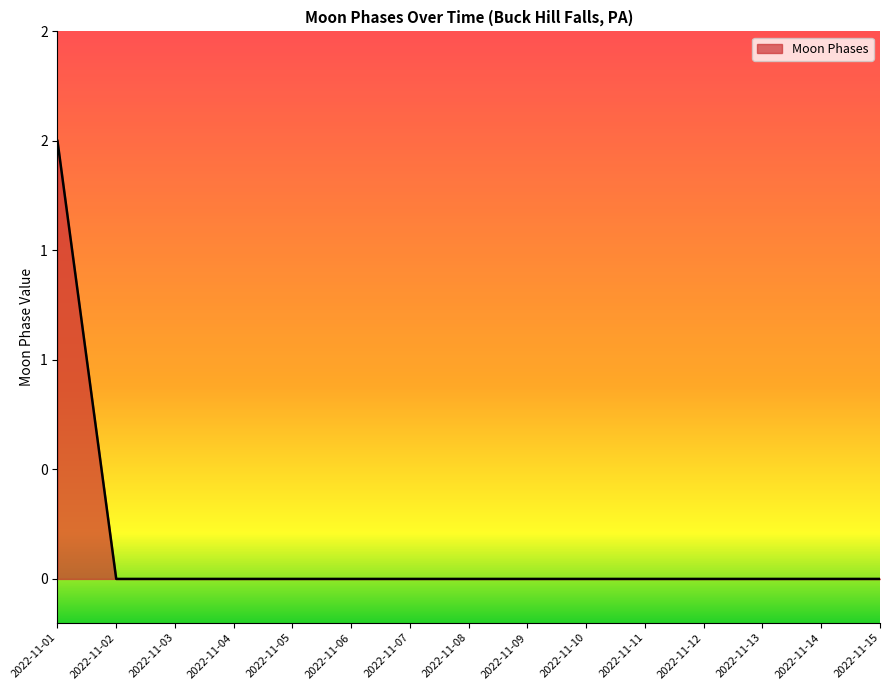

Is it true that the value at 2022-11-02 is -1?

False